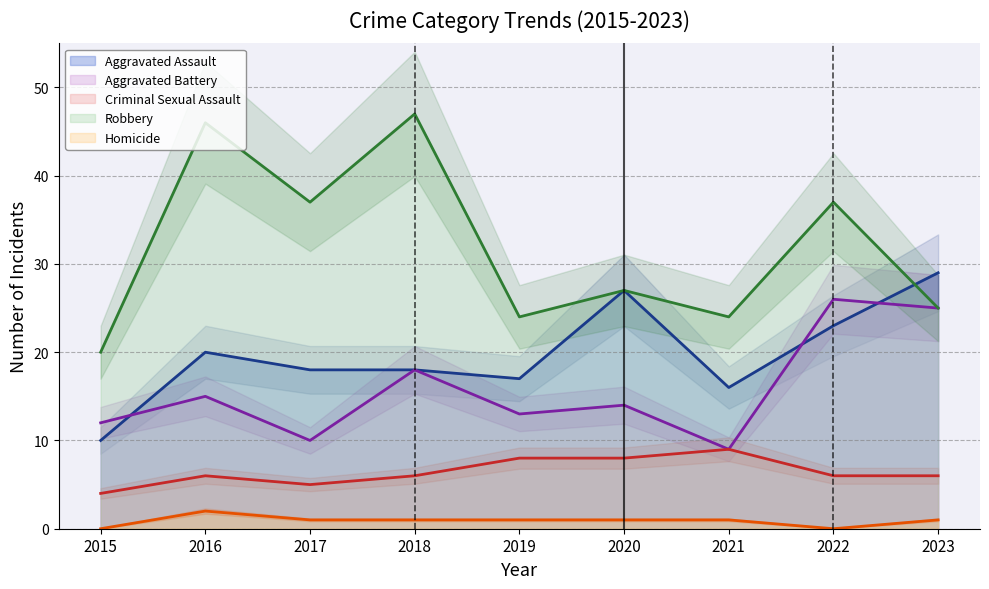

Reading left to right, what are all the values shown in this chart?

Aggravated Assault: 10	20	18	18	17	27	16	23	29
Aggravated Battery: 12	15	10	18	13	14	9	26	25
Criminal Sexual Assault: 4	6	5	6	8	8	9	6	6
Robbery: 20	46	37	47	24	27	24	37	25
Homicide: 0	2	1	1	1	1	1	0	1